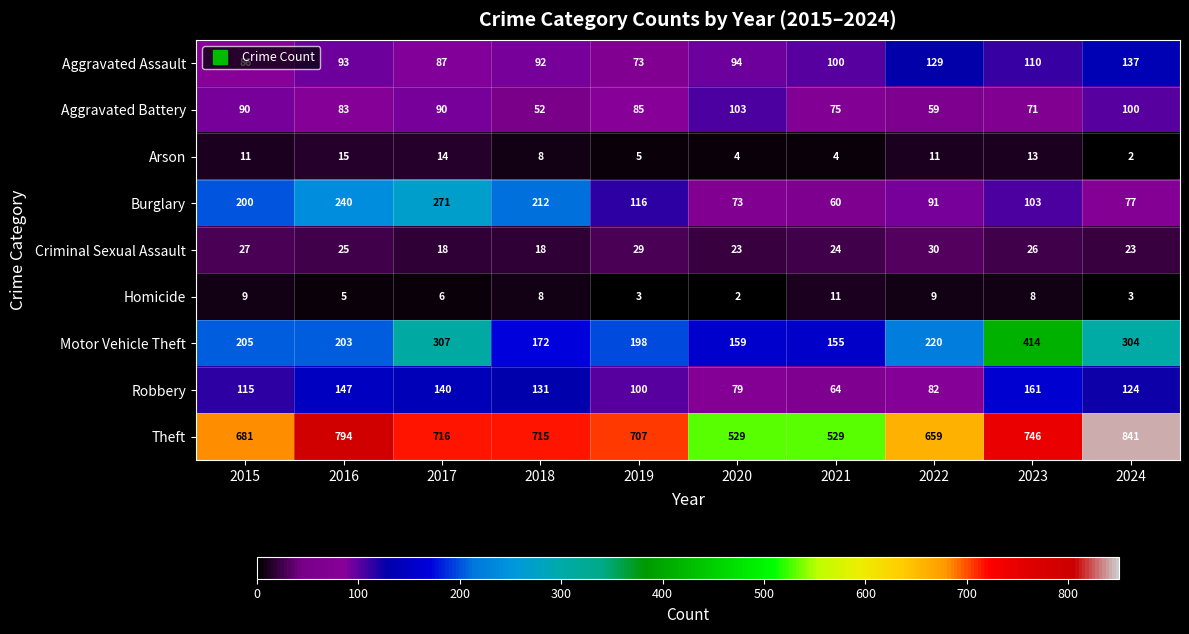

What is the sum of all Arson values?

87